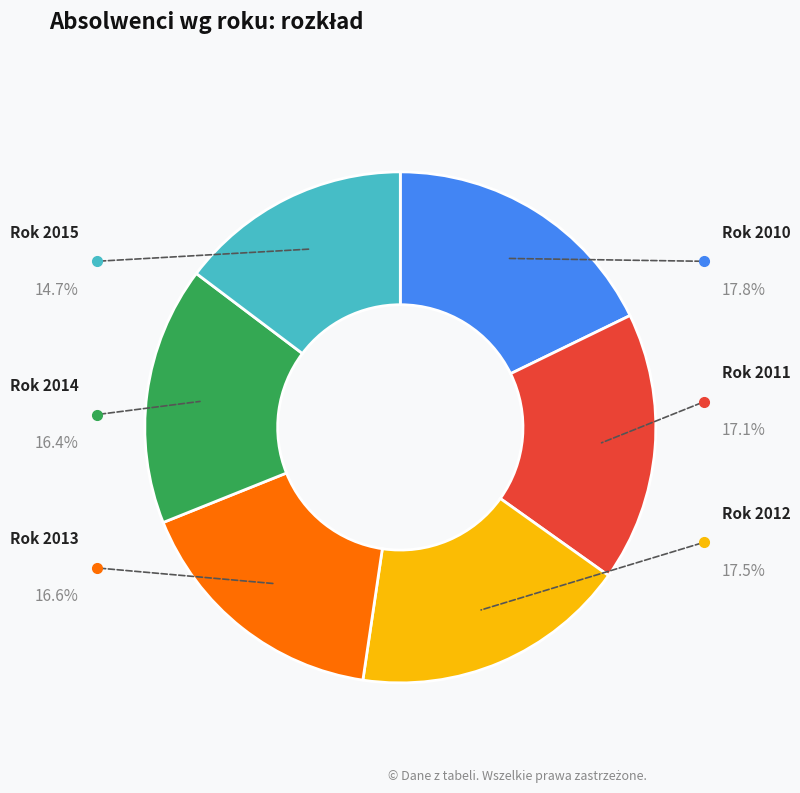

Is there any slice that represents more than half of the pie?

No